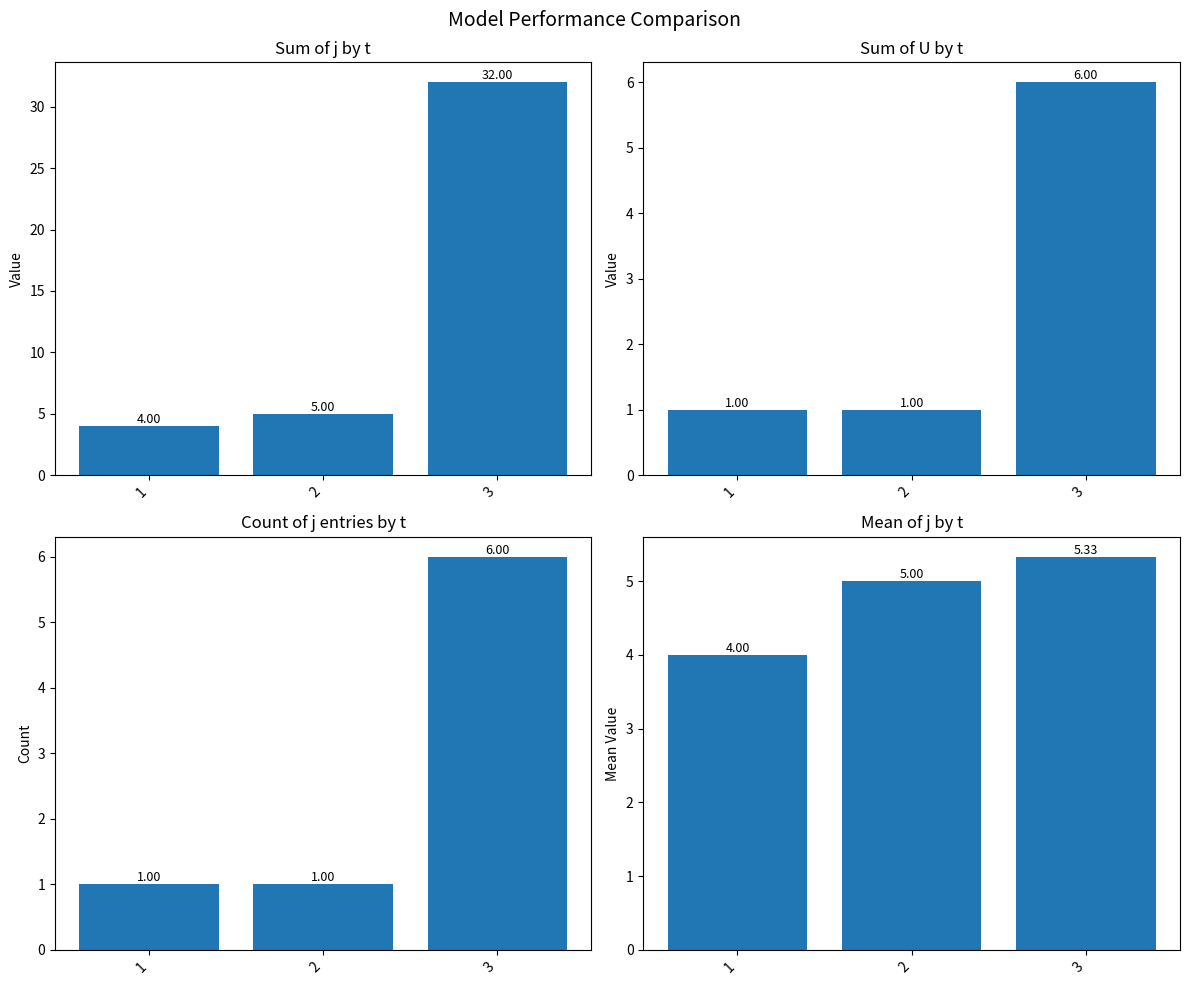

At 1, list the series in order from largest to smallest.

j, mean_j, U, count_j